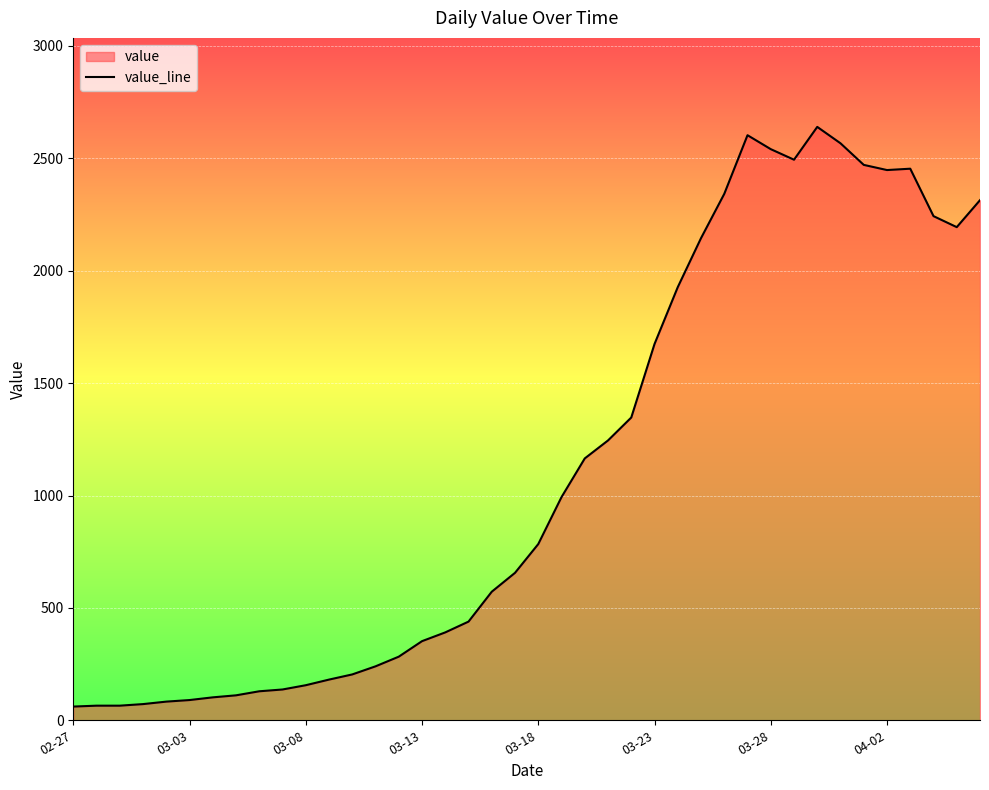

What is the difference between the maximum and minimum values?

2579